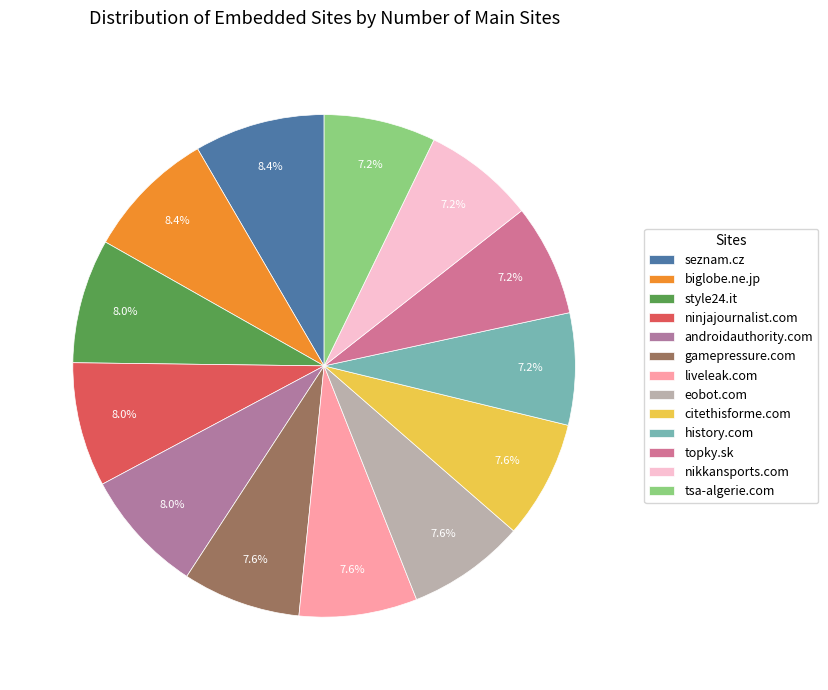

To the nearest percent, what is the difference between the largest and smallest slice percentages?

1%